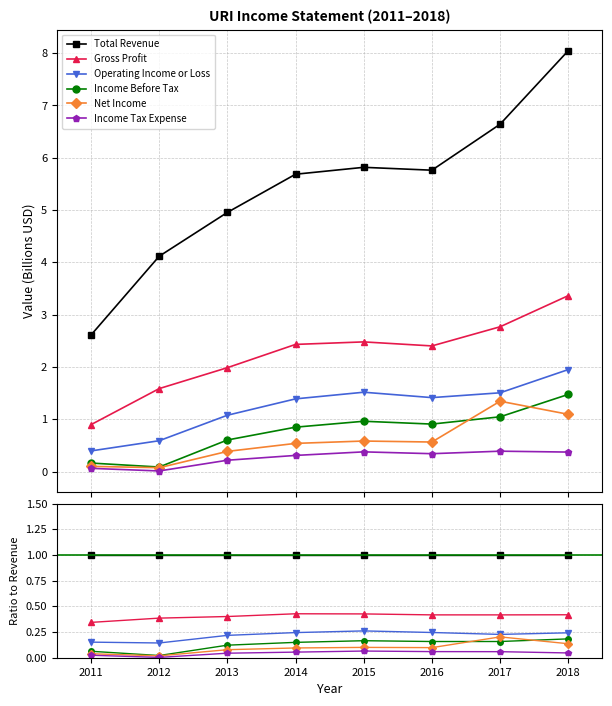

Between 2011 and 2015, which series saw the biggest shift?

Operating Income or Loss